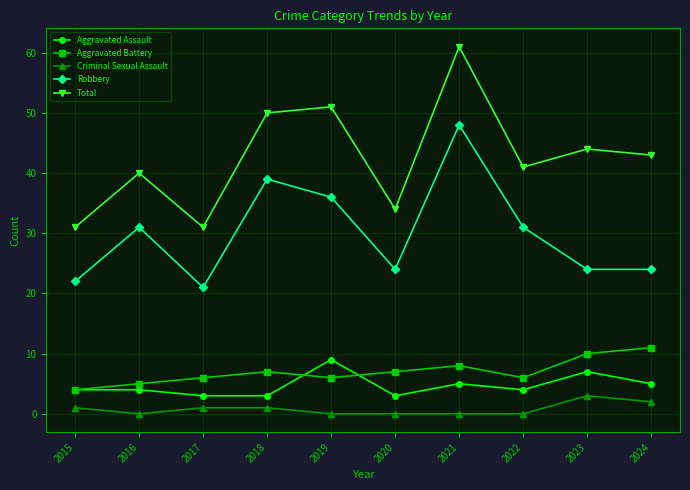

What are all the series names shown in the legend?

Aggravated Assault, Aggravated Battery, Criminal Sexual Assault, Robbery, Total